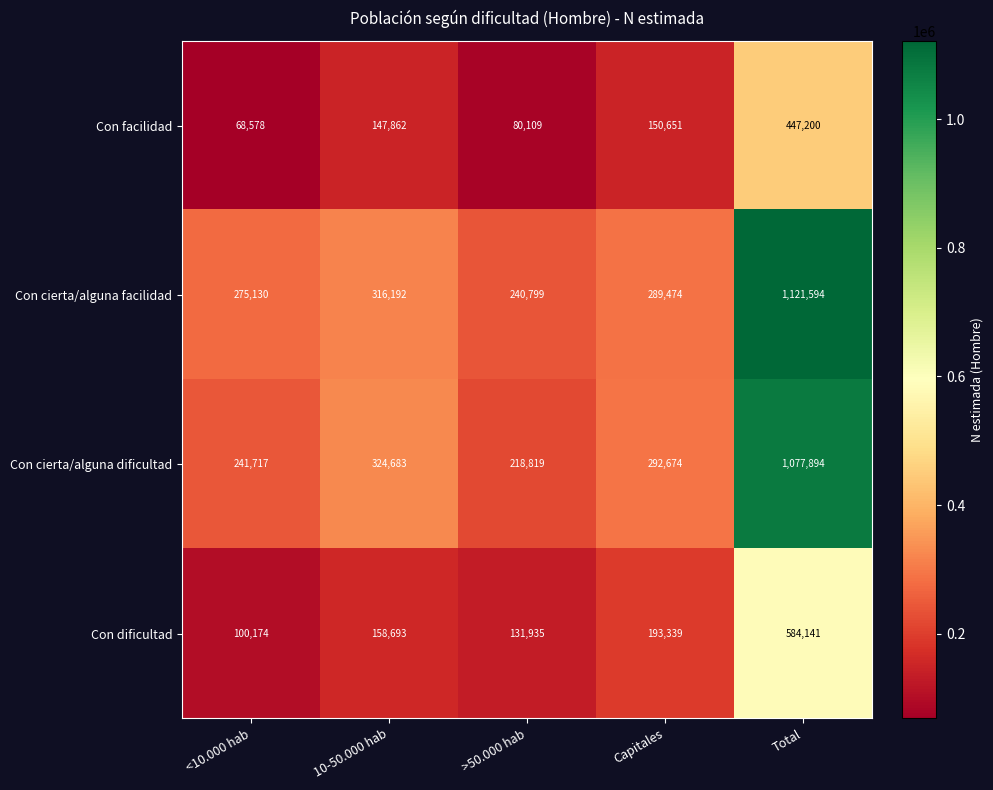

How many series are shown in this chart?

4